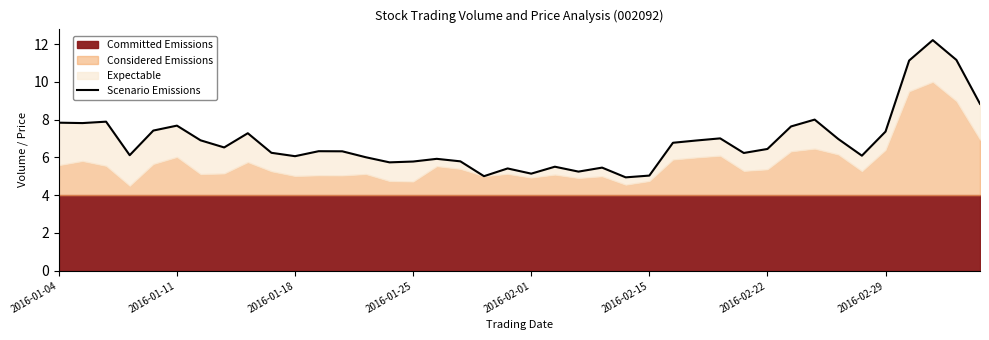

Is it true that the value at 37 is 12.2?

True